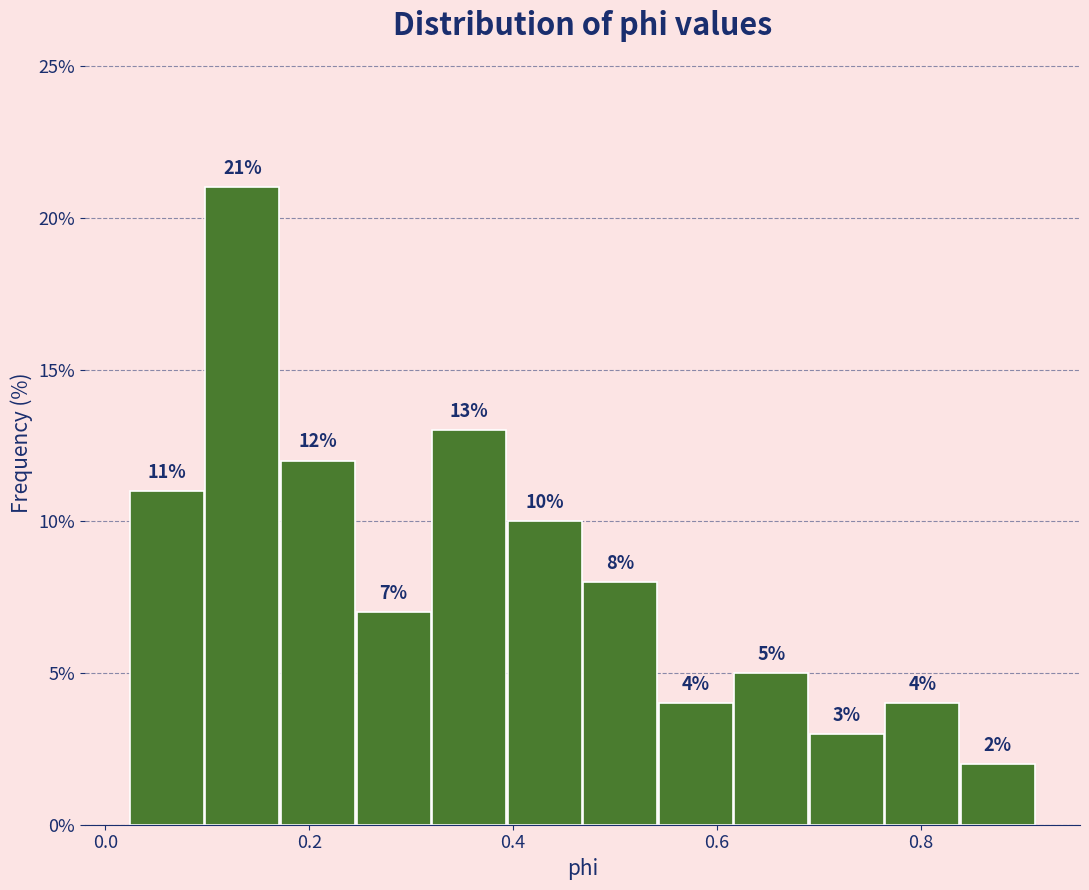

Read against the x-axis, roughly where is the centre of the tallest bar?

0.14